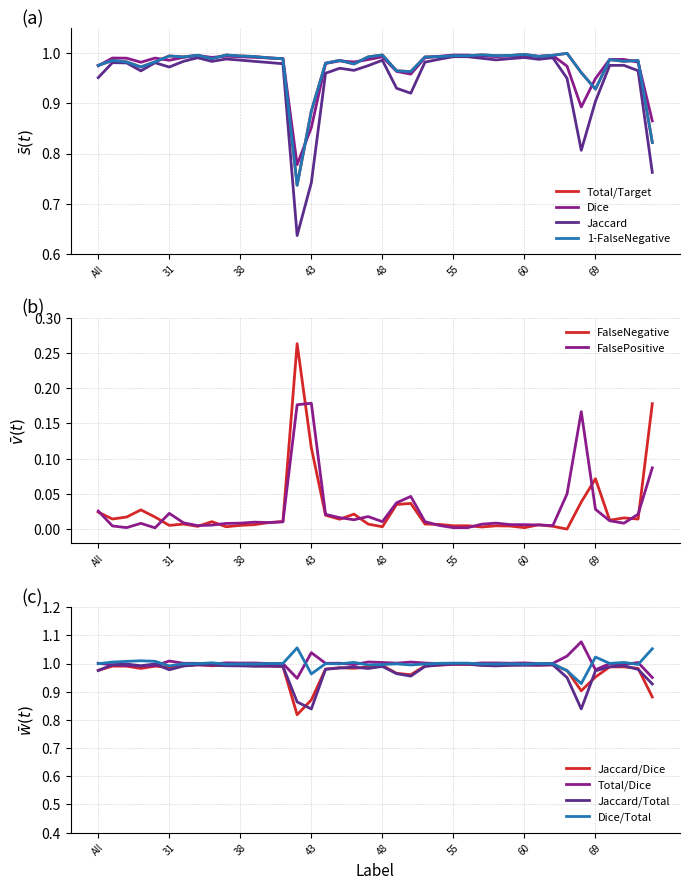

Which category has the highest value in the Jaccard series?

55